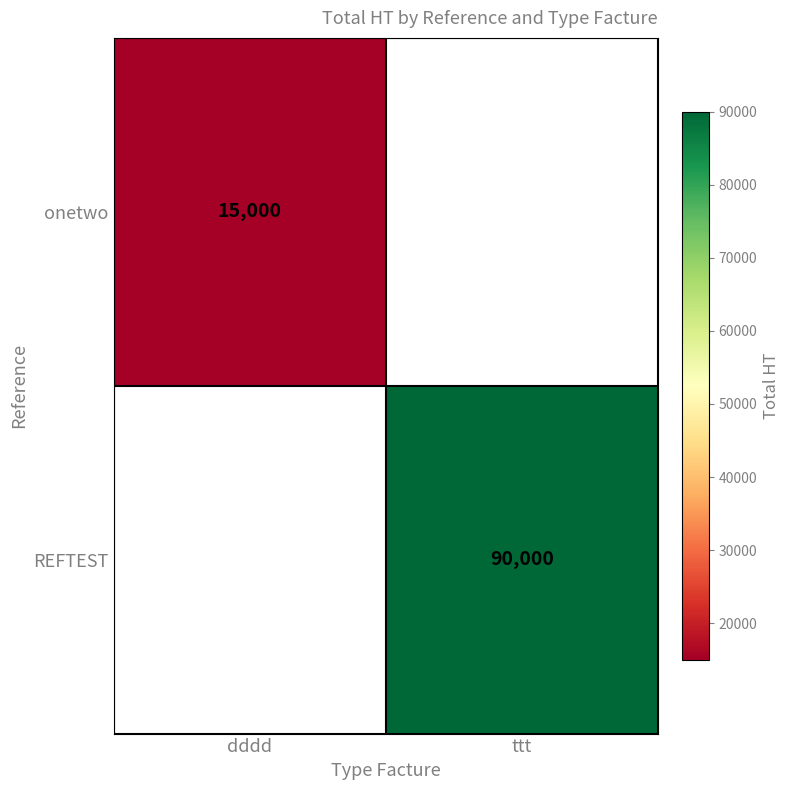

The value of onetwo at dddd is 15000. True or false?

True